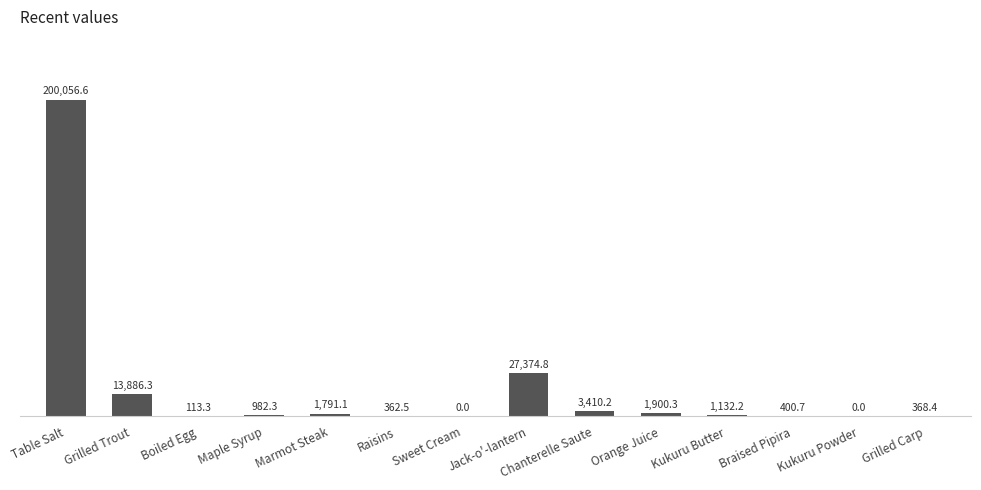

What is the sum of all values?

251778.7